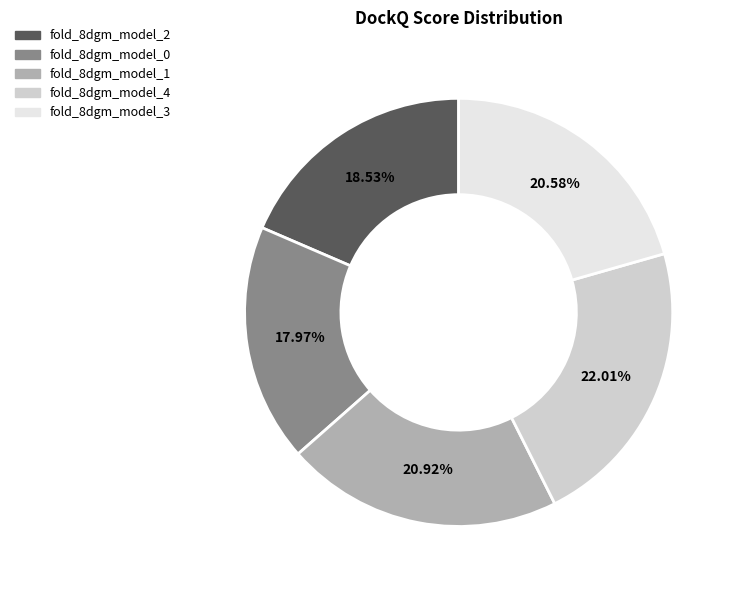

What percentage is the fold_8dgm_model_0 slice, to the nearest percent?

18%